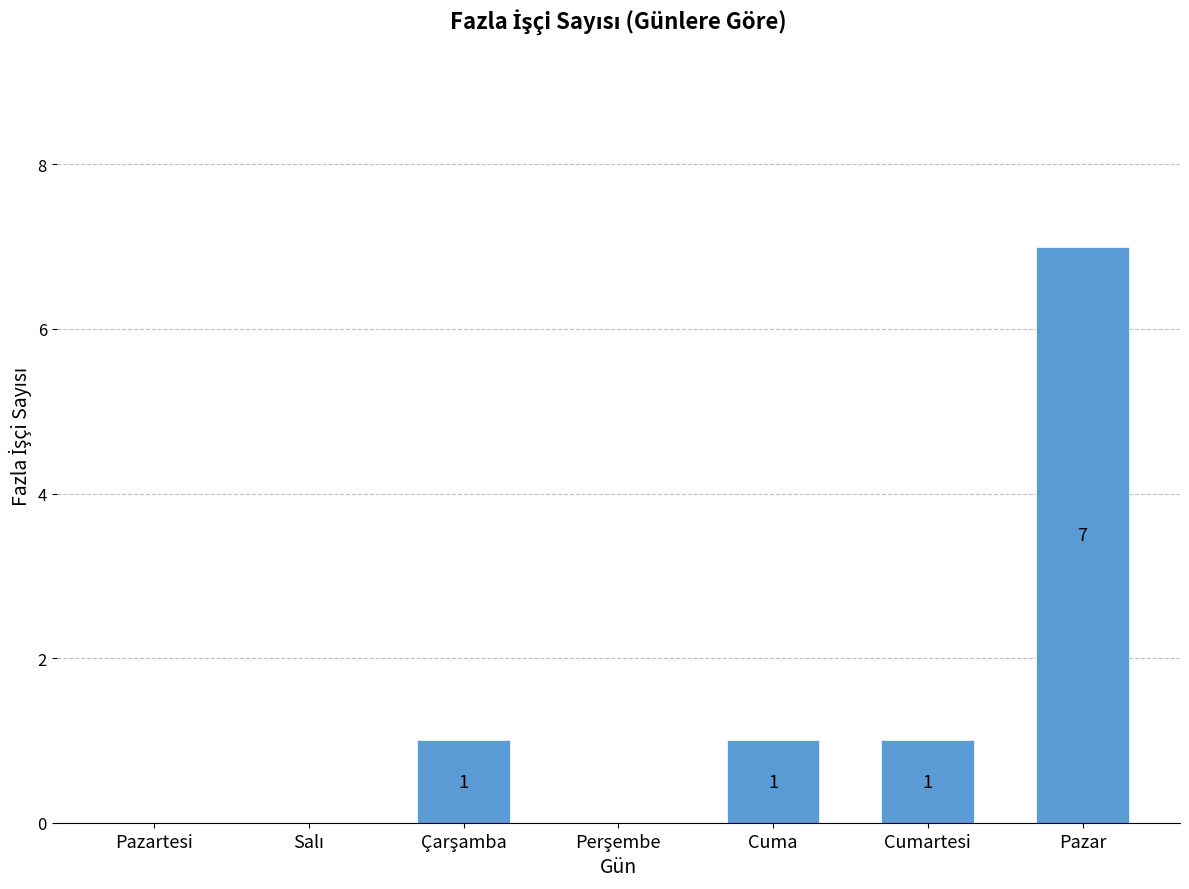

Are the bars horizontal?

No